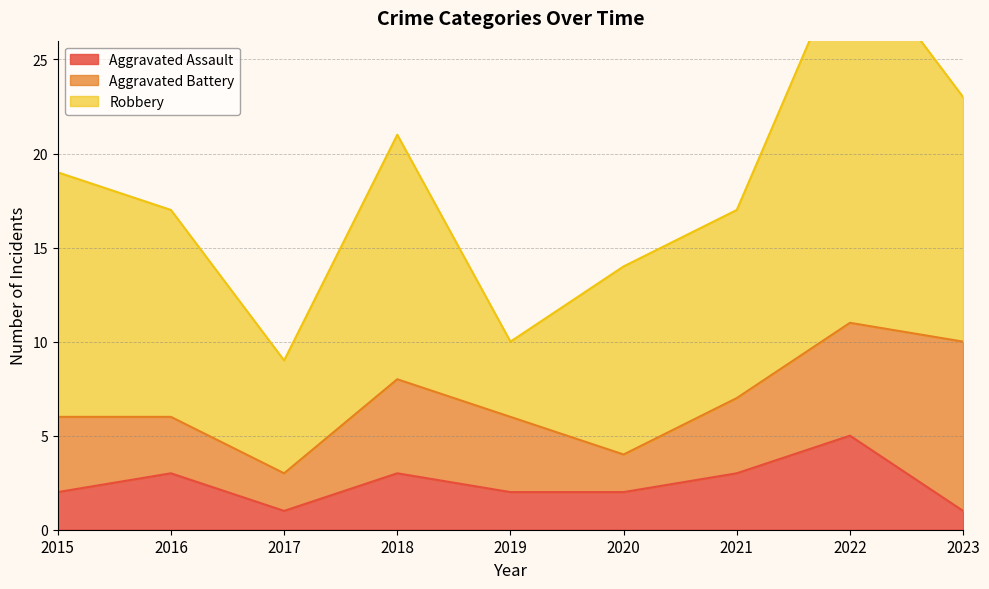

True or false: Aggravated Battery and Aggravated Assault intersect in this chart.

False